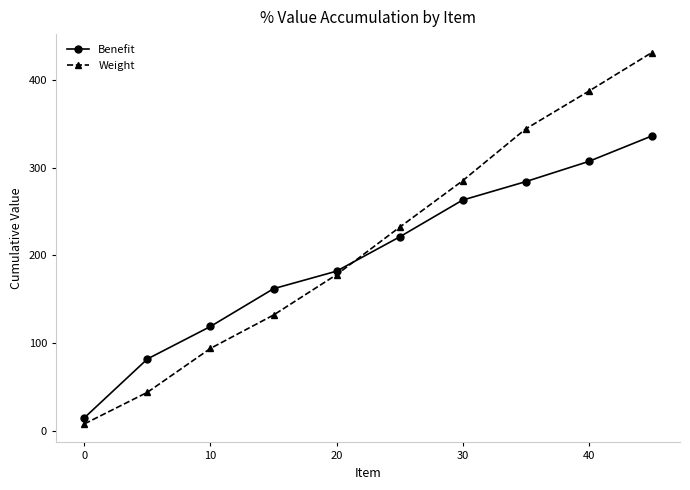

List the series in order of their peak value, lowest first.

Benefit, Weight